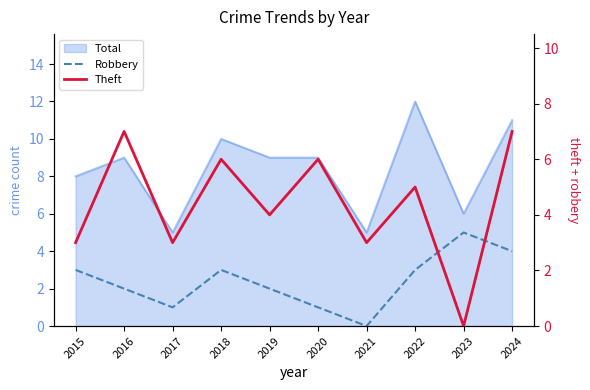

What is the difference between the Robbery values at 2018 and 2019?

1